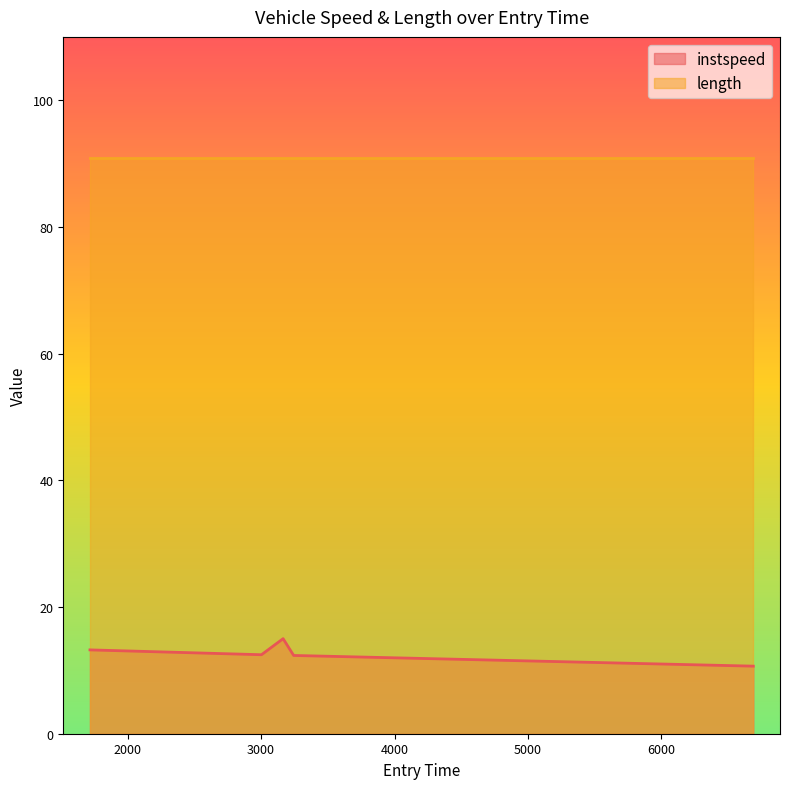

What is the smallest value displayed?

10.7